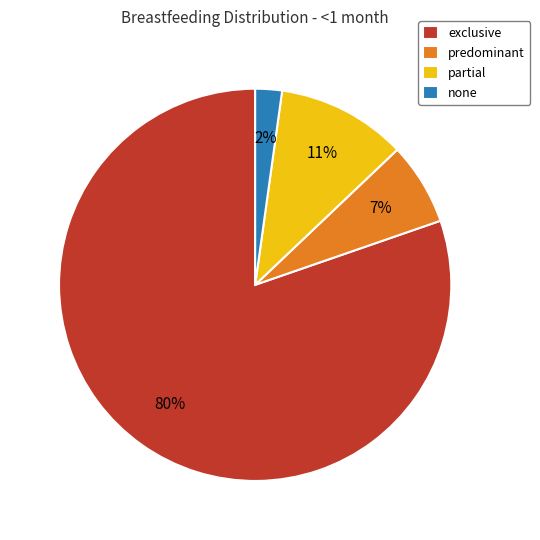

Is it true that partial is 11% of the pie?

True